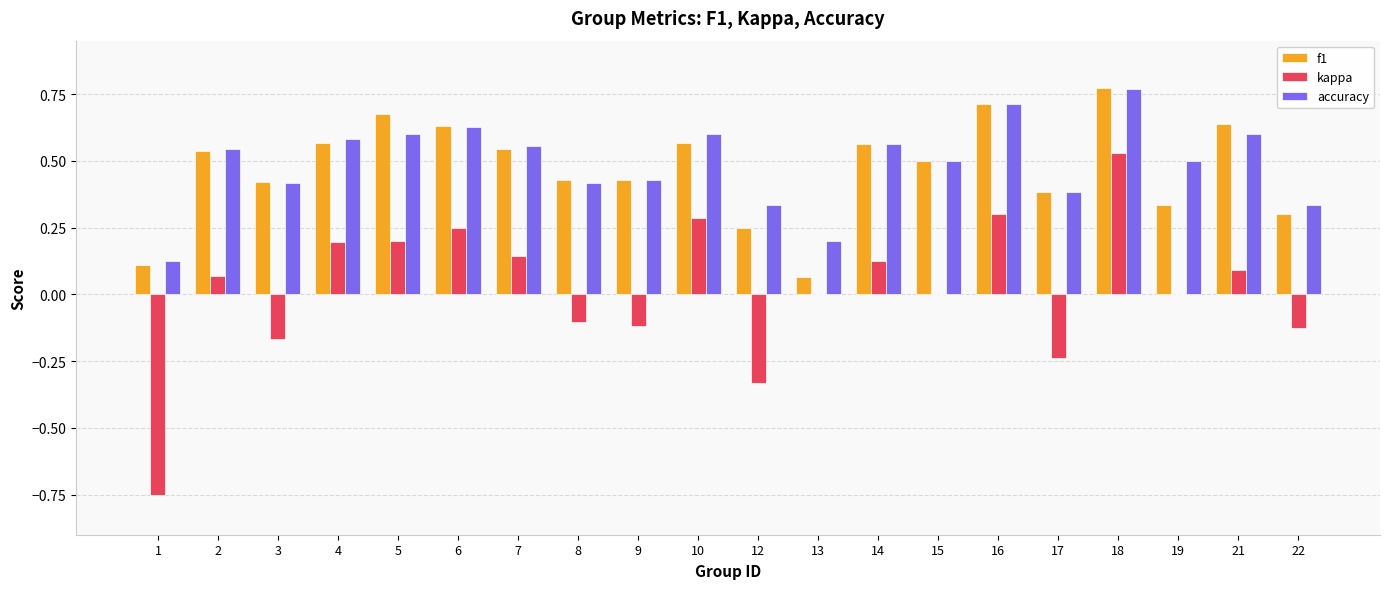

Are the bars horizontal?

No